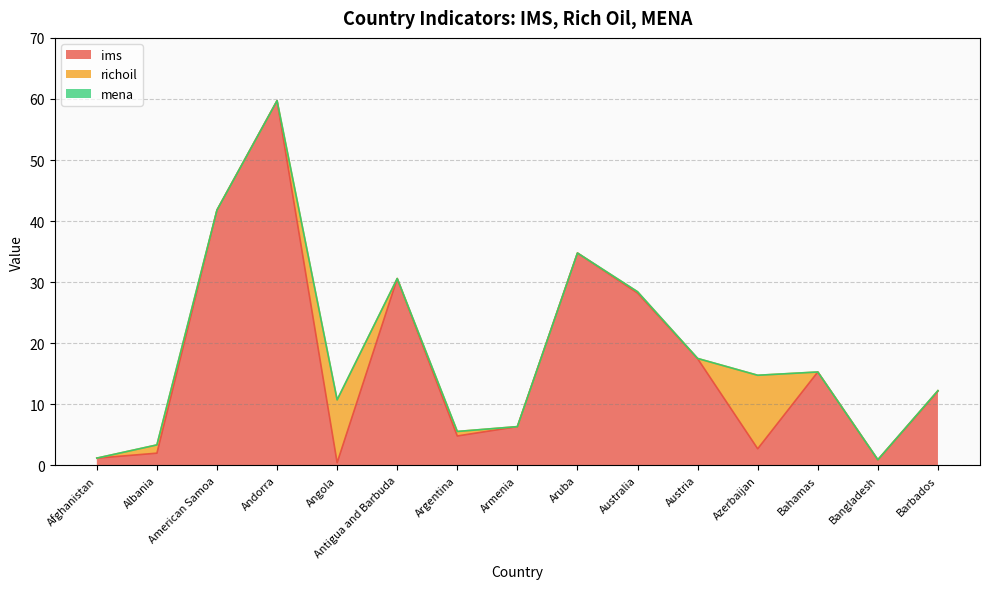

Which label corresponds to the largest value in the chart?

Andorra